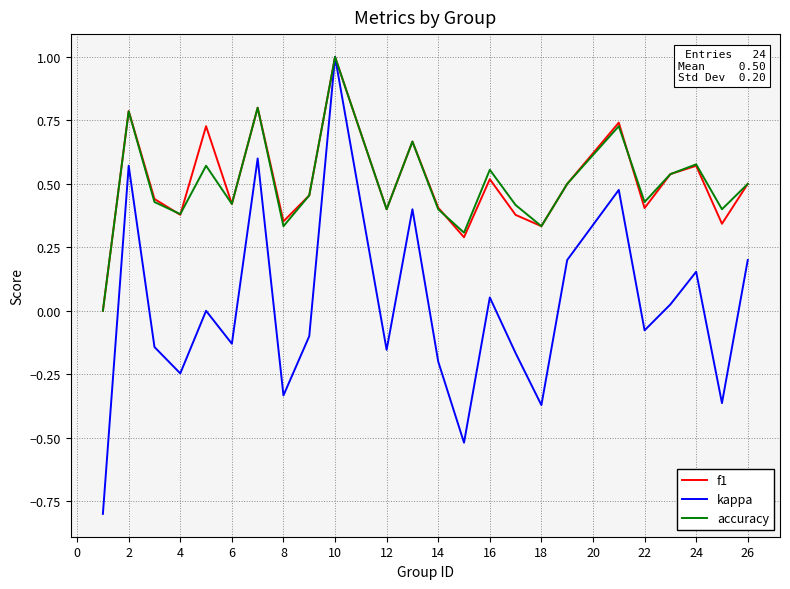

Which series has the largest range (max minus min)?

kappa